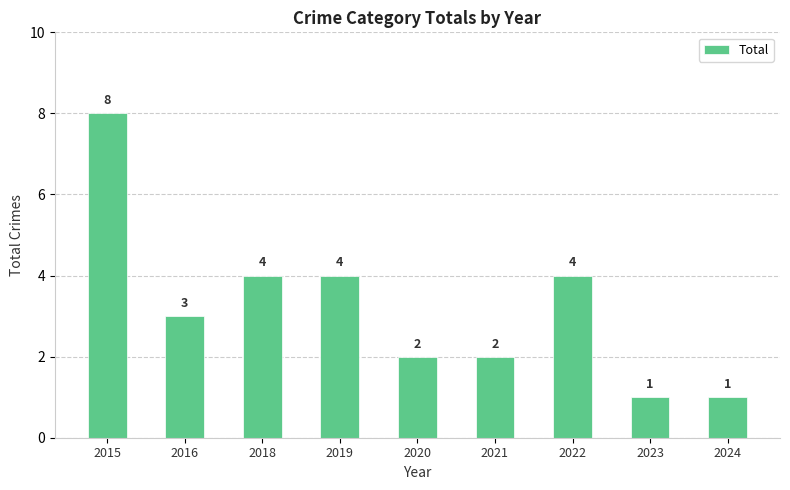

What is the difference between the values at 2023 and 2015?

7